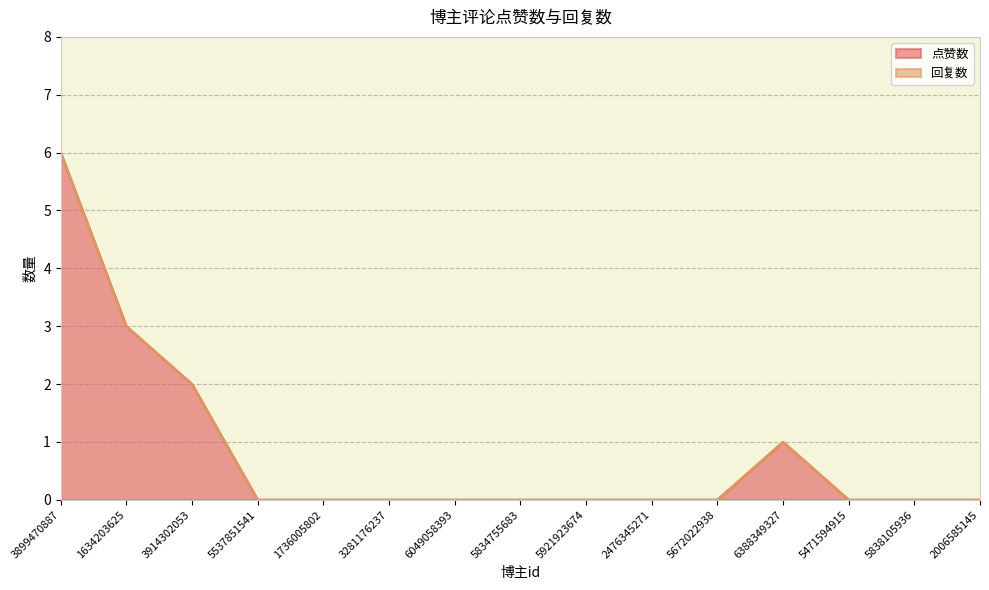

At which label is the value closest to 3?

1634203625